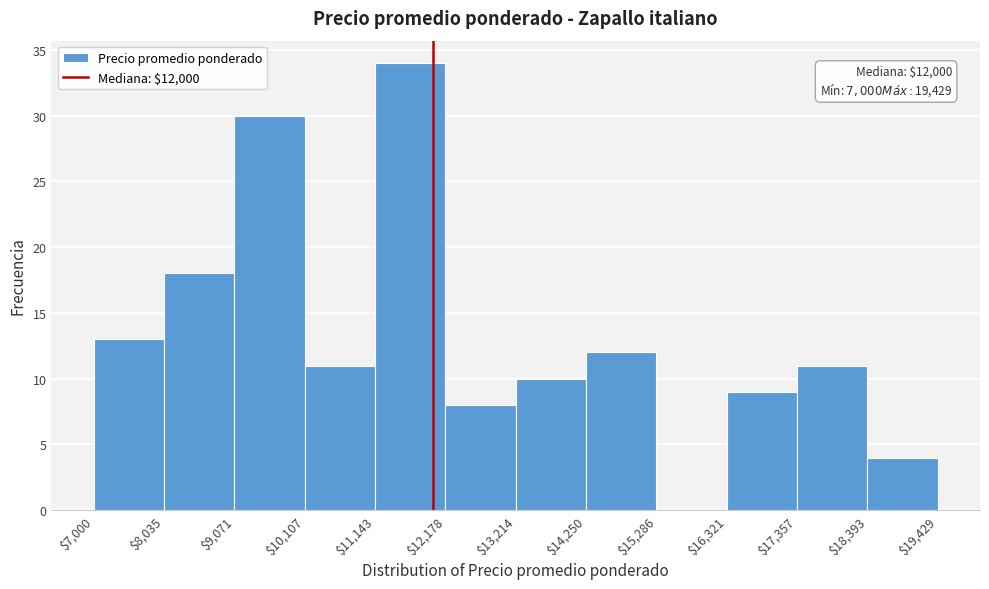

Which range on the x-axis has the tallest bar?

$11,143 to $12,178